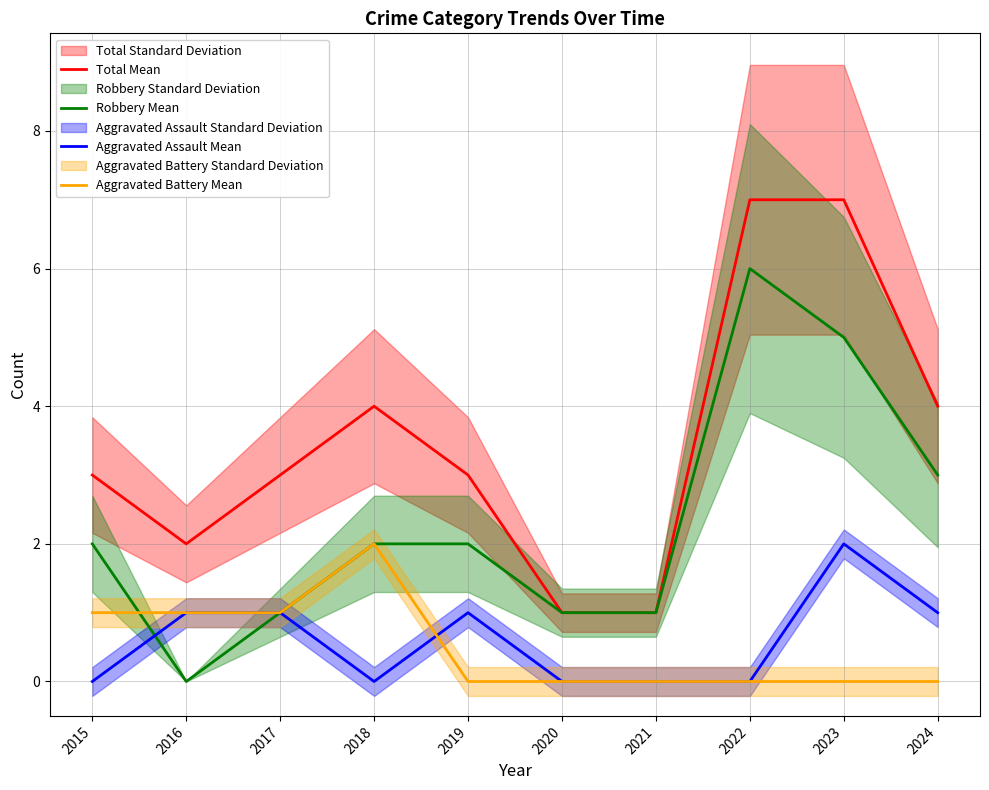

What is the spread (max minus min) of values at 2015?

3